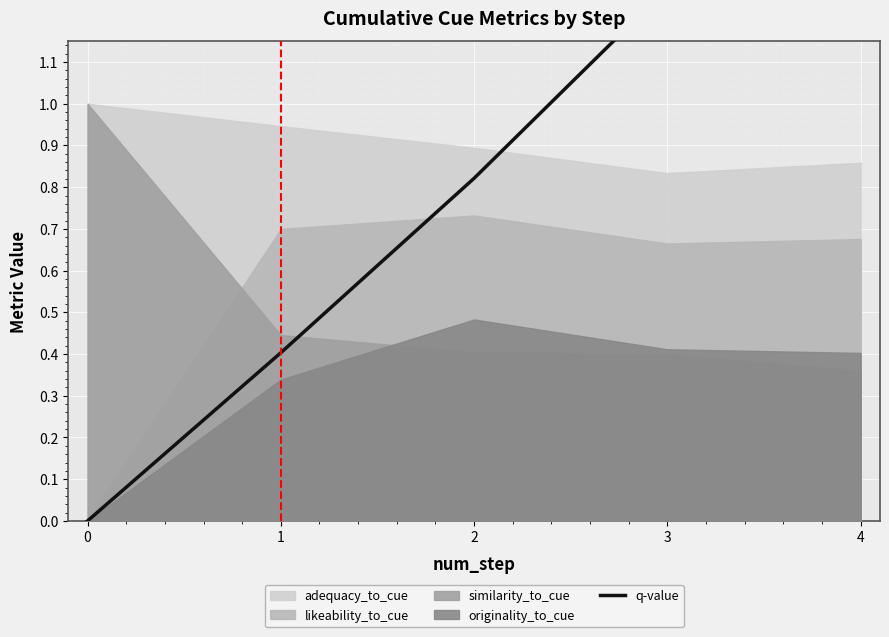

Rank the categories by value from lowest to highest.

0, 1, 2, 3, 4